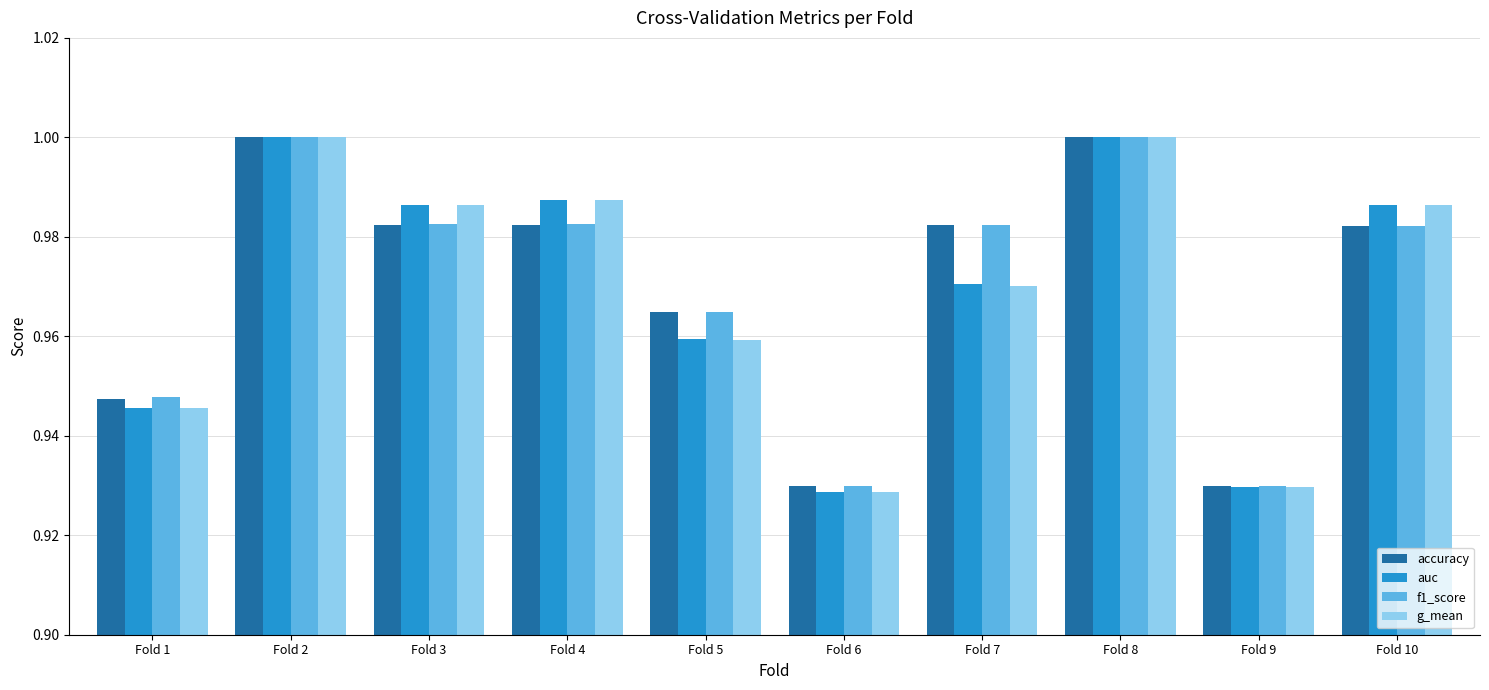

How many g_mean values are between 0 and 1?

10